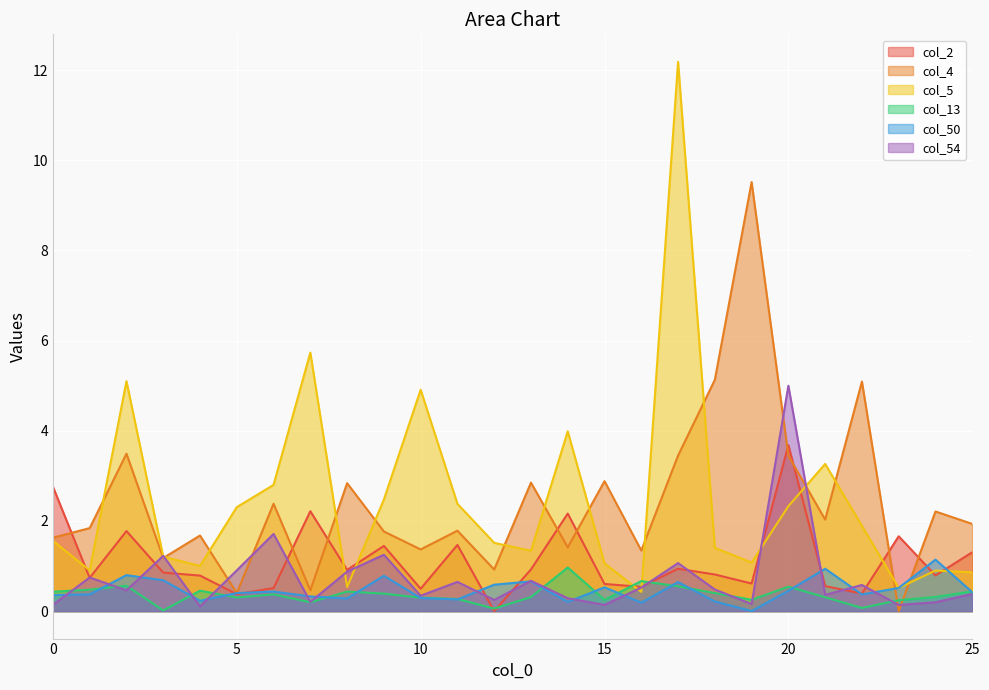

At which category is the sum across all series the highest?

17